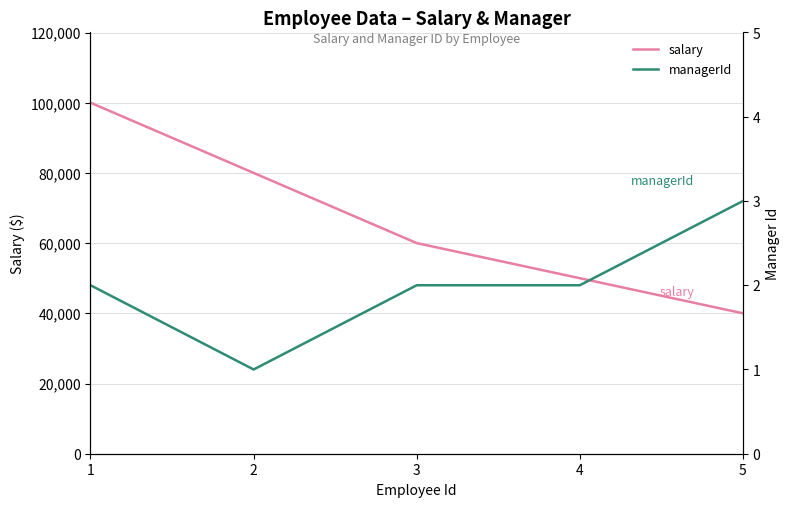

List the labels in order of managerId value, smallest first.

2, 1, 3, 4, 5